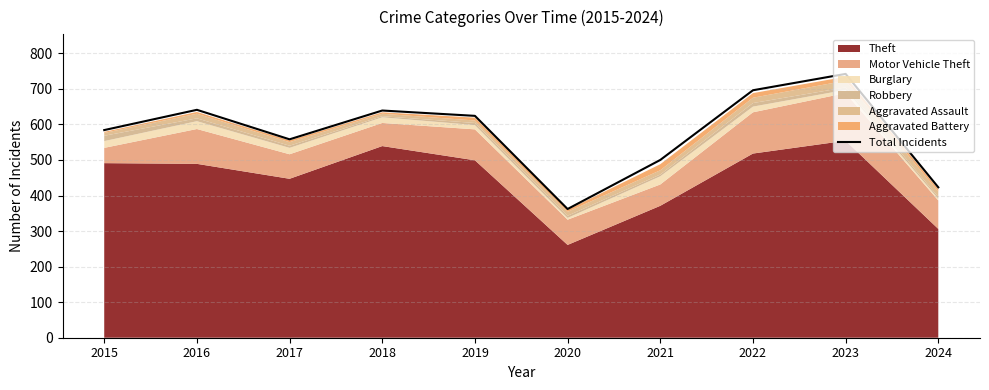

Which label corresponds to the smallest value in the chart?

2020